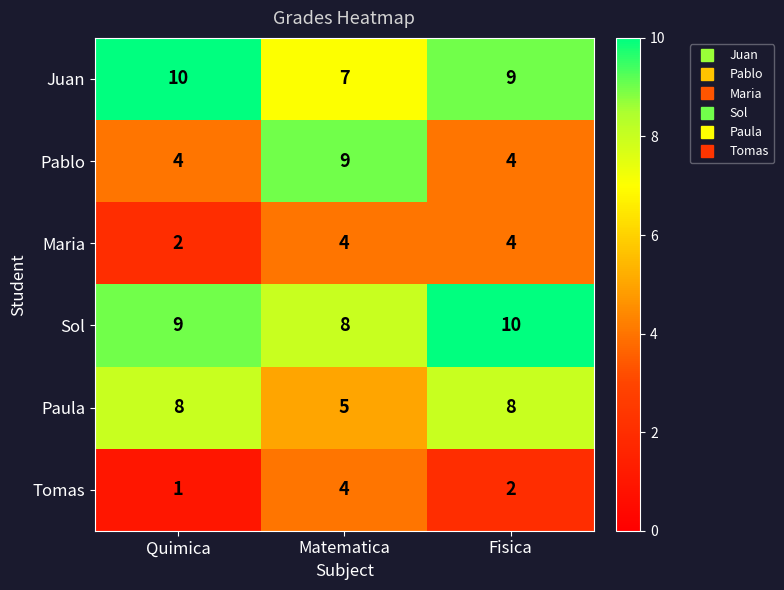

Is the value of Juan at Matematica greater than the value of Tomas at Matematica?

Yes